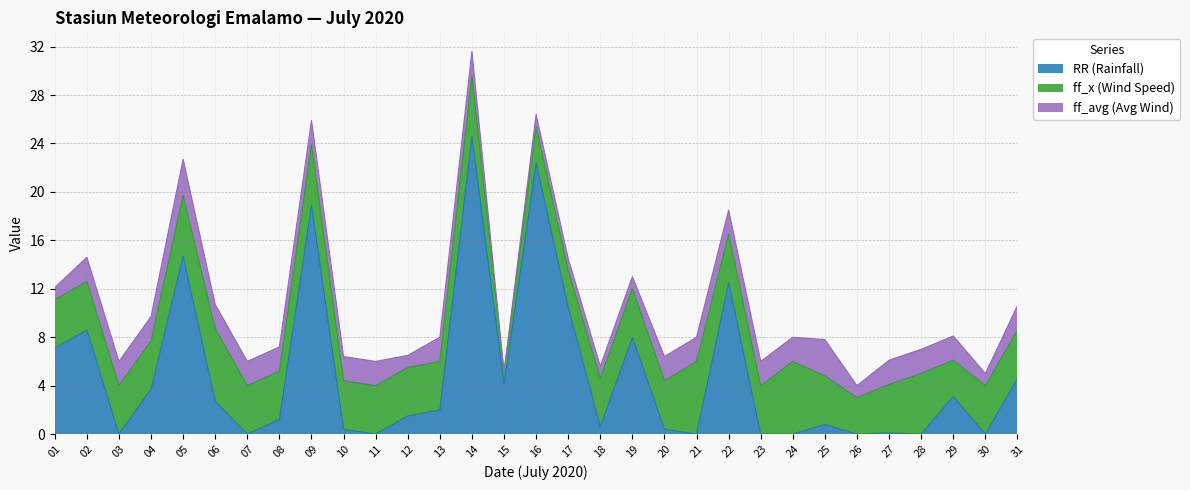

Does the chart have visible grid lines?

Yes